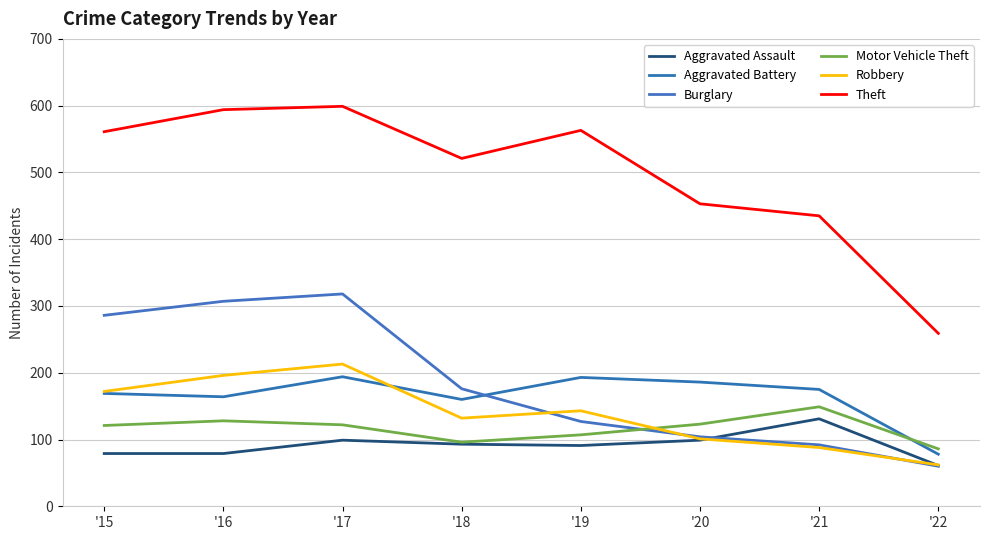

Reading left to right, list all the values displayed in this chart.

Aggravated Assault: '15=79	'16=79	'17=99	'18=93	'19=91	'20=99	'21=131	'22=61
Aggravated Battery: '15=169	'16=164	'17=194	'18=160	'19=193	'20=186	'21=175	'22=78
Burglary: '15=286	'16=307	'17=318	'18=176	'19=127	'20=104	'21=92	'22=60
Motor Vehicle Theft: '15=121	'16=128	'17=122	'18=96	'19=107	'20=123	'21=149	'22=86
Robbery: '15=172	'16=196	'17=213	'18=132	'19=143	'20=101	'21=88	'22=62
Theft: '15=561	'16=594	'17=599	'18=521	'19=563	'20=453	'21=435	'22=259